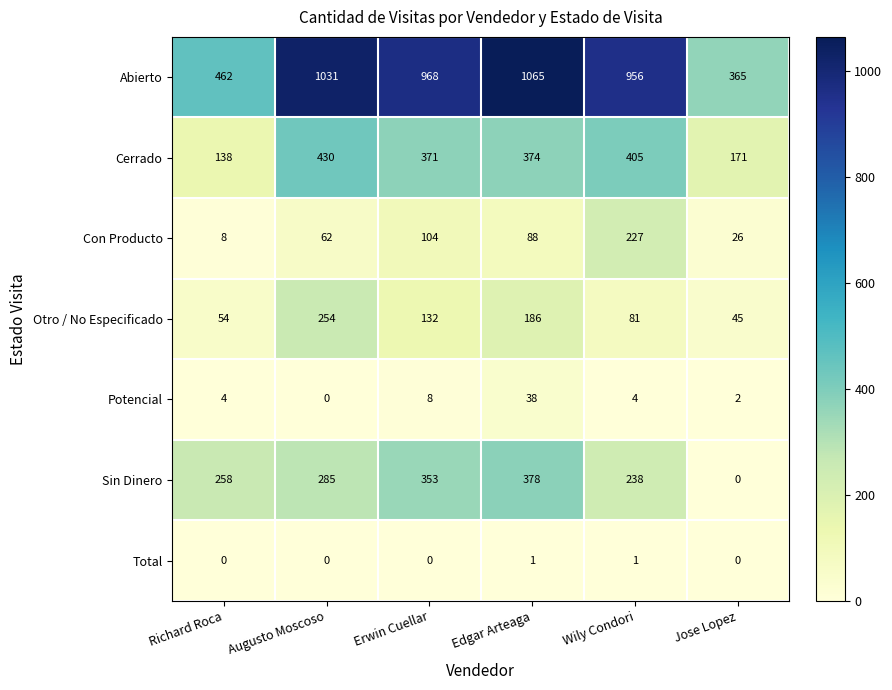

Which series has the largest range (max minus min)?

Abierto